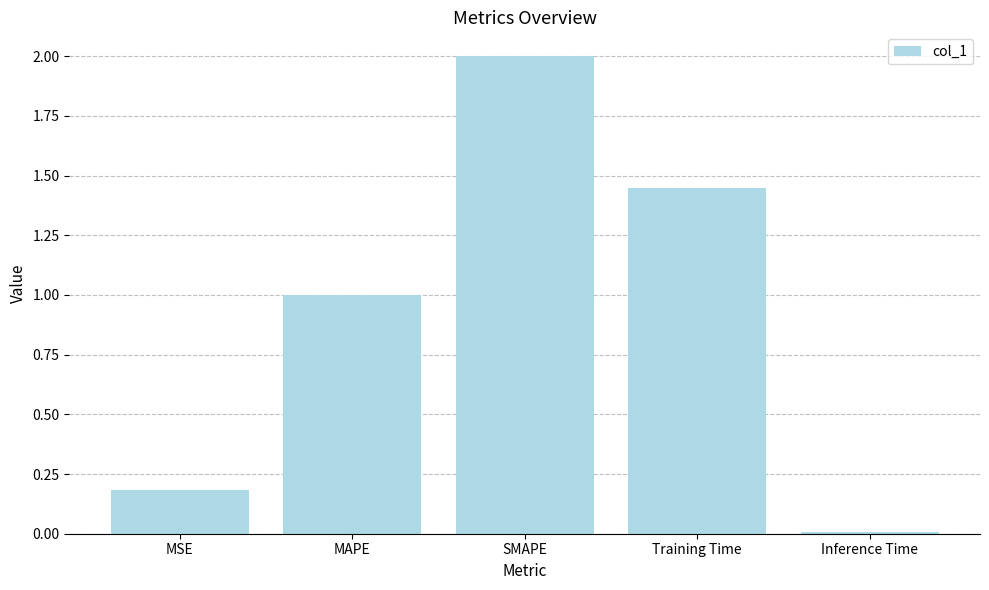

What is the value of the 1st bar from the left?

0.2